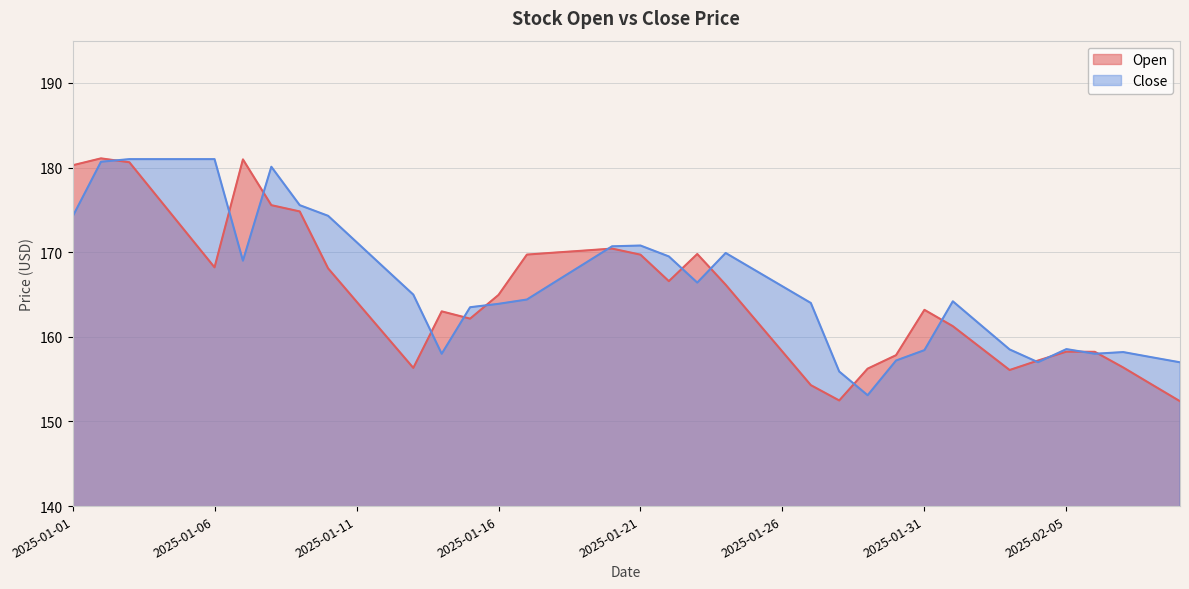

At how many categories does at least one series exceed 159?

30